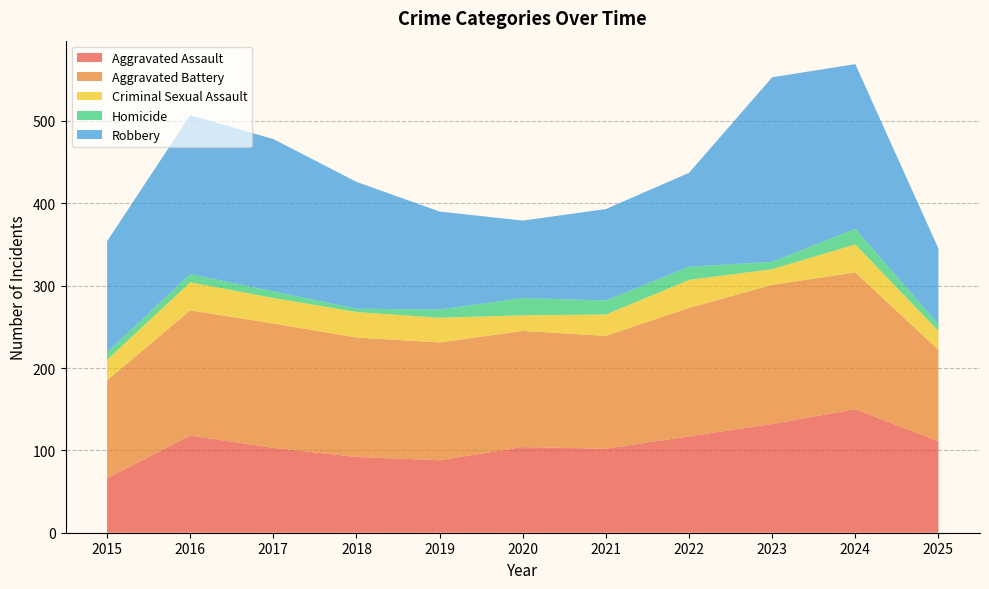

Reading left to right, transcribe all the data shown in this chart.

Aggravated Assault: 2015=66	2016=118	2017=103	2018=92	2019=88	2020=104	2021=102	2022=117	2023=132	2024=150	2025=111
Aggravated Battery: 2015=119	2016=152	2017=151	2018=145	2019=143	2020=141	2021=137	2022=156	2023=169	2024=166	2025=111
Criminal Sexual Assault: 2015=25	2016=34	2017=31	2018=31	2019=30	2020=19	2021=26	2022=34	2023=19	2024=34	2025=23
Homicide: 2015=9	2016=10	2017=8	2018=4	2019=10	2020=21	2021=17	2022=16	2023=9	2024=19	2025=8
Robbery: 2015=135	2016=193	2017=185	2018=154	2019=119	2020=94	2021=111	2022=114	2023=224	2024=200	2025=92